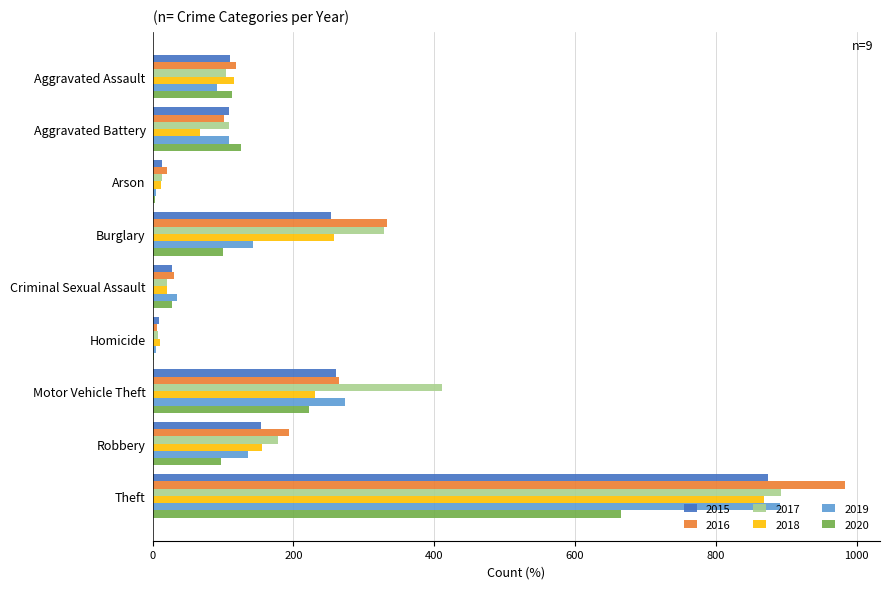

Where is 2017 nearest to the value 450?

Motor Vehicle Theft